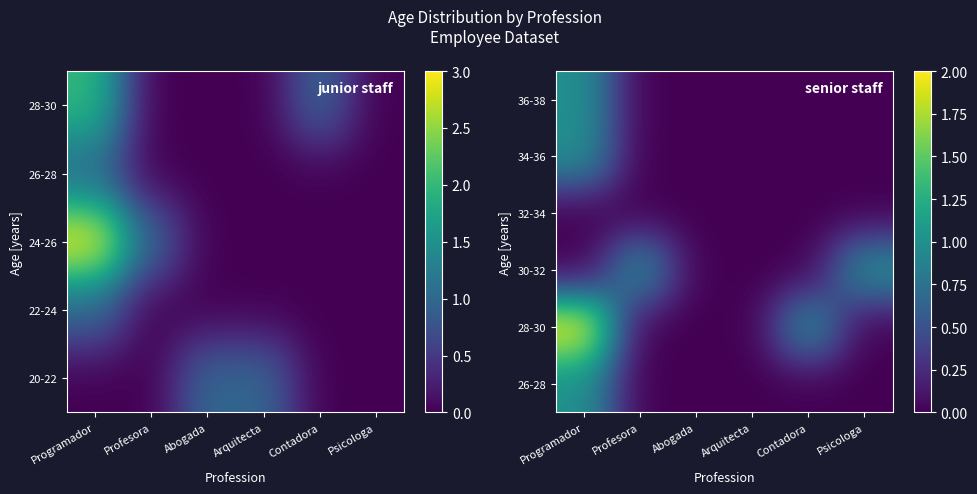

At which category is the sum across all series the highest?

Programador